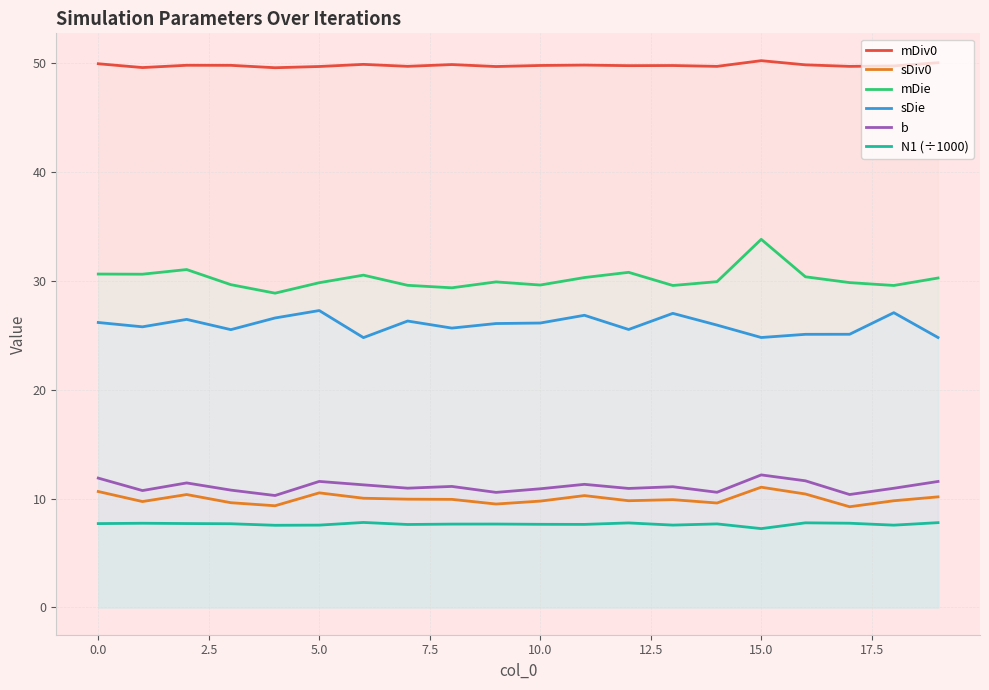

True or false: b and mDie intersect in this chart.

False